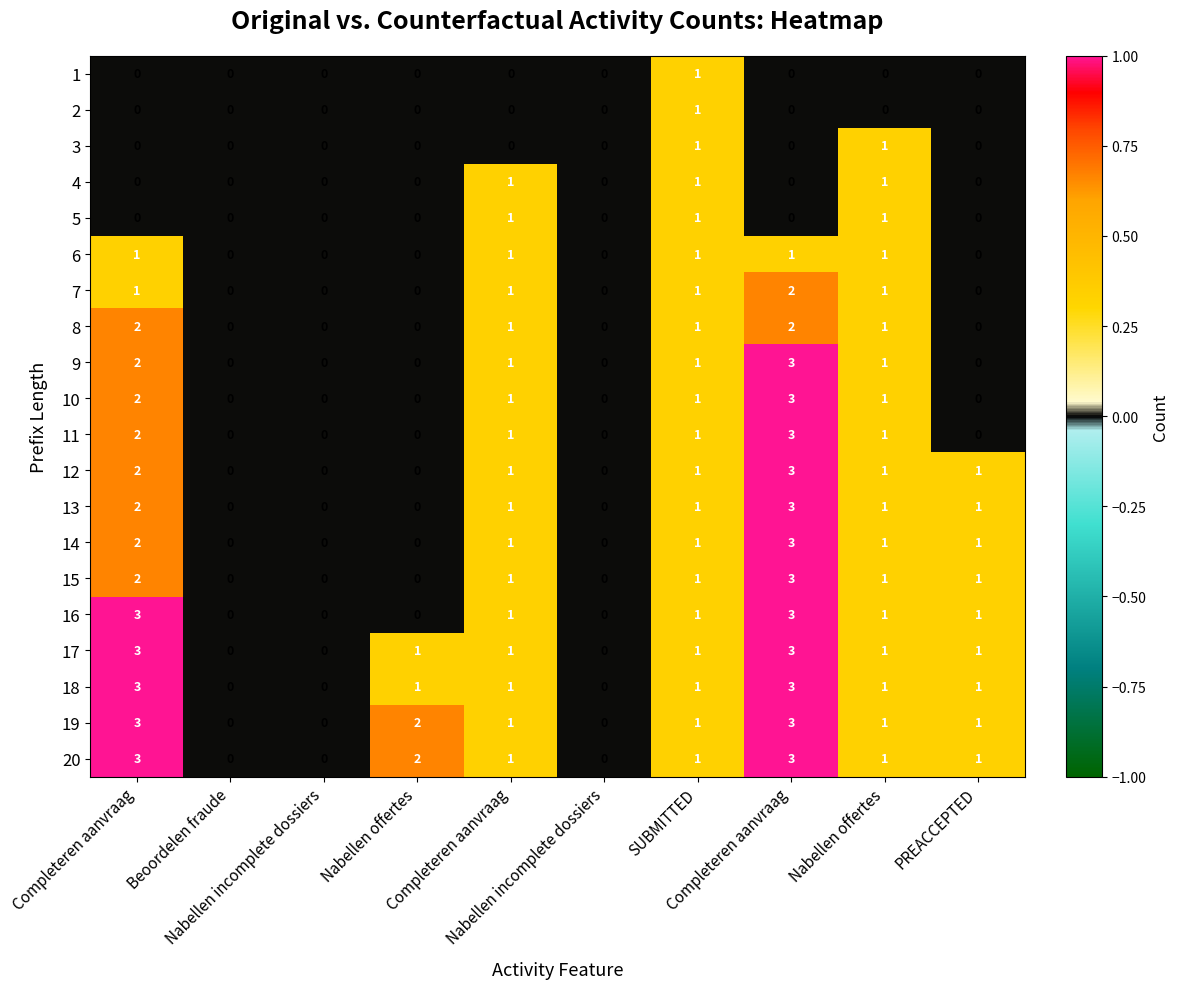

Reading left to right, transcribe all the data shown in this chart.

1: Completeren aanvraag=0.0	Beoordelen fraude=0.0	Nabellen incomplete dossiers=0.0	Nabellen offertes=0.0	Completeren aanvraag=0.0	Nabellen incomplete dossiers=0.0	SUBMITTED=1.0	Completeren aanvraag=0.0	Nabellen offertes=0.0	PREACCEPTED=0.0
2: Completeren aanvraag=0.0	Beoordelen fraude=0.0	Nabellen incomplete dossiers=0.0	Nabellen offertes=0.0	Completeren aanvraag=0.0	Nabellen incomplete dossiers=0.0	SUBMITTED=1.0	Completeren aanvraag=0.0	Nabellen offertes=0.0	PREACCEPTED=0.0
3: Completeren aanvraag=0.0	Beoordelen fraude=0.0	Nabellen incomplete dossiers=0.0	Nabellen offertes=0.0	Completeren aanvraag=0.0	Nabellen incomplete dossiers=0.0	SUBMITTED=1.0	Completeren aanvraag=0.0	Nabellen offertes=1.0	PREACCEPTED=0.0
4: Completeren aanvraag=0.0	Beoordelen fraude=0.0	Nabellen incomplete dossiers=0.0	Nabellen offertes=0.0	Completeren aanvraag=1.0	Nabellen incomplete dossiers=0.0	SUBMITTED=1.0	Completeren aanvraag=0.0	Nabellen offertes=1.0	PREACCEPTED=0.0
5: Completeren aanvraag=0.0	Beoordelen fraude=0.0	Nabellen incomplete dossiers=0.0	Nabellen offertes=0.0	Completeren aanvraag=1.0	Nabellen incomplete dossiers=0.0	SUBMITTED=1.0	Completeren aanvraag=0.0	Nabellen offertes=1.0	PREACCEPTED=0.0
6: Completeren aanvraag=1.0	Beoordelen fraude=0.0	Nabellen incomplete dossiers=0.0	Nabellen offertes=0.0	Completeren aanvraag=1.0	Nabellen incomplete dossiers=0.0	SUBMITTED=1.0	Completeren aanvraag=1.0	Nabellen offertes=1.0	PREACCEPTED=0.0
7: Completeren aanvraag=1.0	Beoordelen fraude=0.0	Nabellen incomplete dossiers=0.0	Nabellen offertes=0.0	Completeren aanvraag=1.0	Nabellen incomplete dossiers=0.0	SUBMITTED=1.0	Completeren aanvraag=2.0	Nabellen offertes=1.0	PREACCEPTED=0.0
8: Completeren aanvraag=2.0	Beoordelen fraude=0.0	Nabellen incomplete dossiers=0.0	Nabellen offertes=0.0	Completeren aanvraag=1.0	Nabellen incomplete dossiers=0.0	SUBMITTED=1.0	Completeren aanvraag=2.0	Nabellen offertes=1.0	PREACCEPTED=0.0
9: Completeren aanvraag=2.0	Beoordelen fraude=0.0	Nabellen incomplete dossiers=0.0	Nabellen offertes=0.0	Completeren aanvraag=1.0	Nabellen incomplete dossiers=0.0	SUBMITTED=1.0	Completeren aanvraag=3.0	Nabellen offertes=1.0	PREACCEPTED=0.0
10: Completeren aanvraag=2.0	Beoordelen fraude=0.0	Nabellen incomplete dossiers=0.0	Nabellen offertes=0.0	Completeren aanvraag=1.0	Nabellen incomplete dossiers=0.0	SUBMITTED=1.0	Completeren aanvraag=3.0	Nabellen offertes=1.0	PREACCEPTED=0.0
11: Completeren aanvraag=2.0	Beoordelen fraude=0.0	Nabellen incomplete dossiers=0.0	Nabellen offertes=0.0	Completeren aanvraag=1.0	Nabellen incomplete dossiers=0.0	SUBMITTED=1.0	Completeren aanvraag=3.0	Nabellen offertes=1.0	PREACCEPTED=0.0
12: Completeren aanvraag=2.0	Beoordelen fraude=0.0	Nabellen incomplete dossiers=0.0	Nabellen offertes=0.0	Completeren aanvraag=1.0	Nabellen incomplete dossiers=0.0	SUBMITTED=1.0	Completeren aanvraag=3.0	Nabellen offertes=1.0	PREACCEPTED=1.0
13: Completeren aanvraag=2.0	Beoordelen fraude=0.0	Nabellen incomplete dossiers=0.0	Nabellen offertes=0.0	Completeren aanvraag=1.0	Nabellen incomplete dossiers=0.0	SUBMITTED=1.0	Completeren aanvraag=3.0	Nabellen offertes=1.0	PREACCEPTED=1.0
14: Completeren aanvraag=2.0	Beoordelen fraude=0.0	Nabellen incomplete dossiers=0.0	Nabellen offertes=0.0	Completeren aanvraag=1.0	Nabellen incomplete dossiers=0.0	SUBMITTED=1.0	Completeren aanvraag=3.0	Nabellen offertes=1.0	PREACCEPTED=1.0
15: Completeren aanvraag=2.0	Beoordelen fraude=0.0	Nabellen incomplete dossiers=0.0	Nabellen offertes=0.0	Completeren aanvraag=1.0	Nabellen incomplete dossiers=0.0	SUBMITTED=1.0	Completeren aanvraag=3.0	Nabellen offertes=1.0	PREACCEPTED=1.0
16: Completeren aanvraag=3.0	Beoordelen fraude=0.0	Nabellen incomplete dossiers=0.0	Nabellen offertes=0.0	Completeren aanvraag=1.0	Nabellen incomplete dossiers=0.0	SUBMITTED=1.0	Completeren aanvraag=3.0	Nabellen offertes=1.0	PREACCEPTED=1.0
17: Completeren aanvraag=3.0	Beoordelen fraude=0.0	Nabellen incomplete dossiers=0.0	Nabellen offertes=1.0	Completeren aanvraag=1.0	Nabellen incomplete dossiers=0.0	SUBMITTED=1.0	Completeren aanvraag=3.0	Nabellen offertes=1.0	PREACCEPTED=1.0
18: Completeren aanvraag=3.0	Beoordelen fraude=0.0	Nabellen incomplete dossiers=0.0	Nabellen offertes=1.0	Completeren aanvraag=1.0	Nabellen incomplete dossiers=0.0	SUBMITTED=1.0	Completeren aanvraag=3.0	Nabellen offertes=1.0	PREACCEPTED=1.0
19: Completeren aanvraag=3.0	Beoordelen fraude=0.0	Nabellen incomplete dossiers=0.0	Nabellen offertes=2.0	Completeren aanvraag=1.0	Nabellen incomplete dossiers=0.0	SUBMITTED=1.0	Completeren aanvraag=3.0	Nabellen offertes=1.0	PREACCEPTED=1.0
20: Completeren aanvraag=3.0	Beoordelen fraude=0.0	Nabellen incomplete dossiers=0.0	Nabellen offertes=2.0	Completeren aanvraag=1.0	Nabellen incomplete dossiers=0.0	SUBMITTED=1.0	Completeren aanvraag=3.0	Nabellen offertes=1.0	PREACCEPTED=1.0